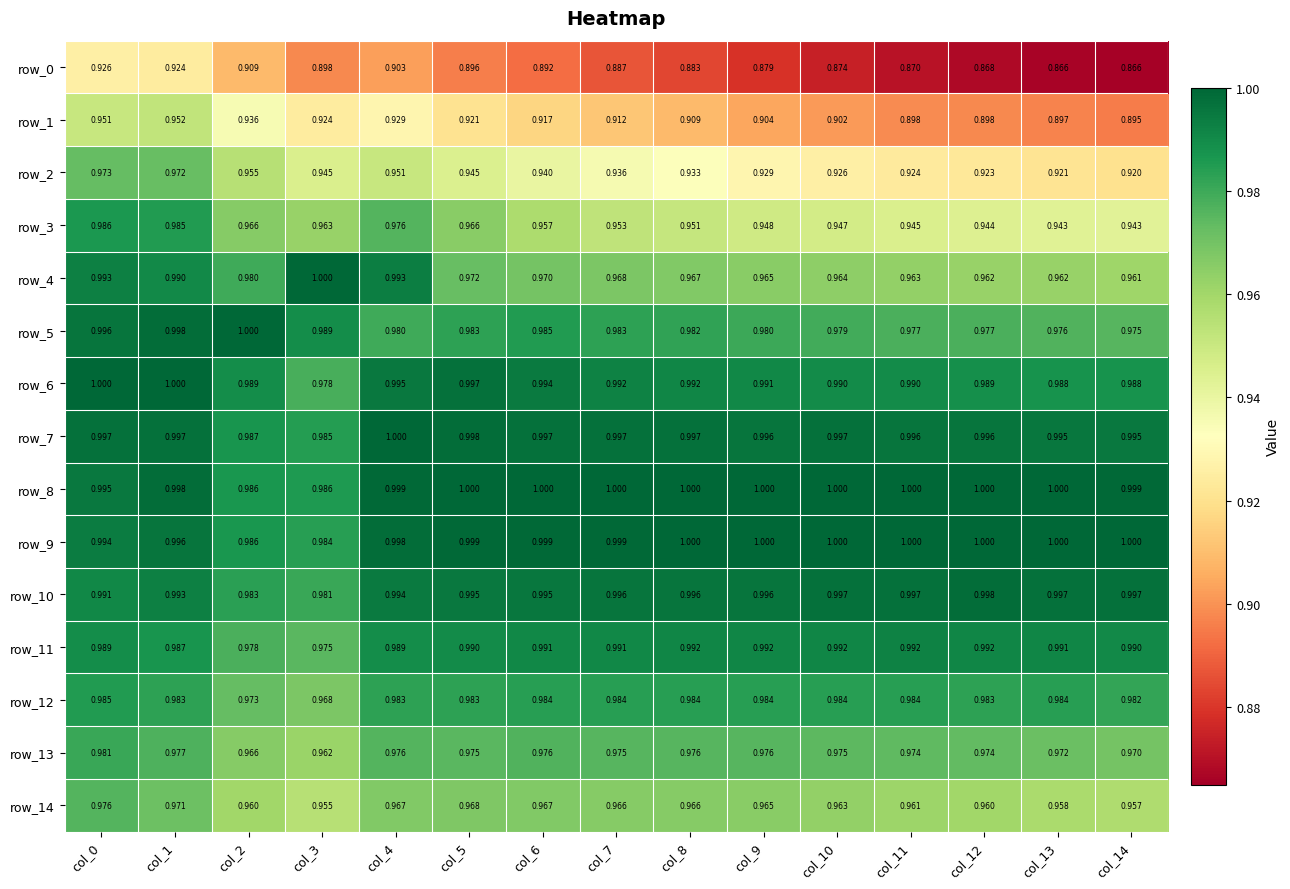

Is the value of row_1 at col_12 greater than the value of row_12 at col_14?

No